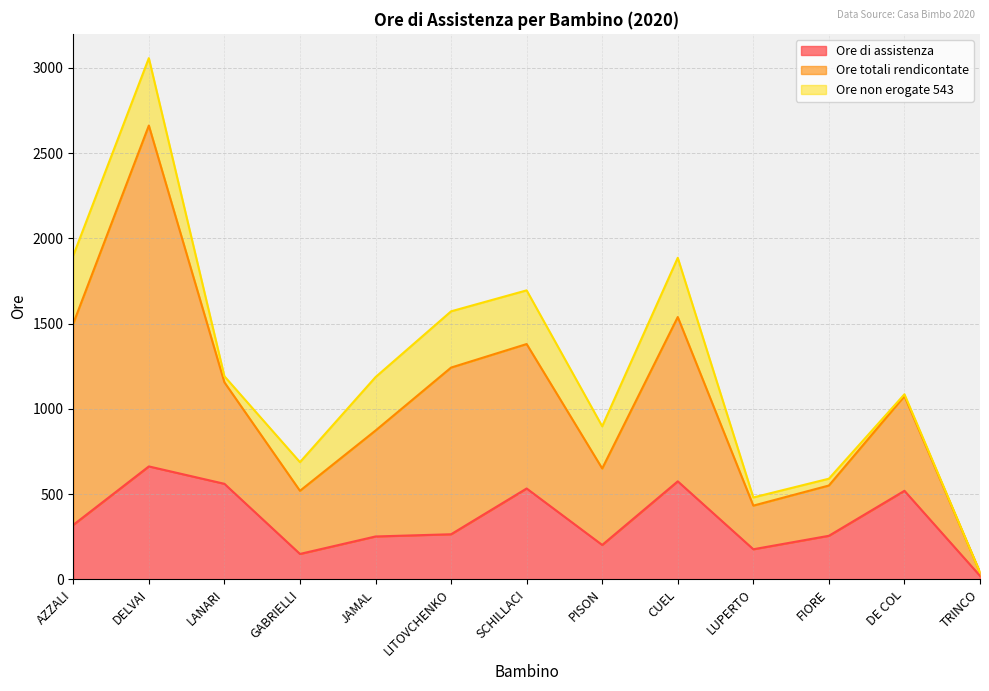

What is the sum of the Ore di assistenza values at AZZALI and LITOVCHENKO?

583.0